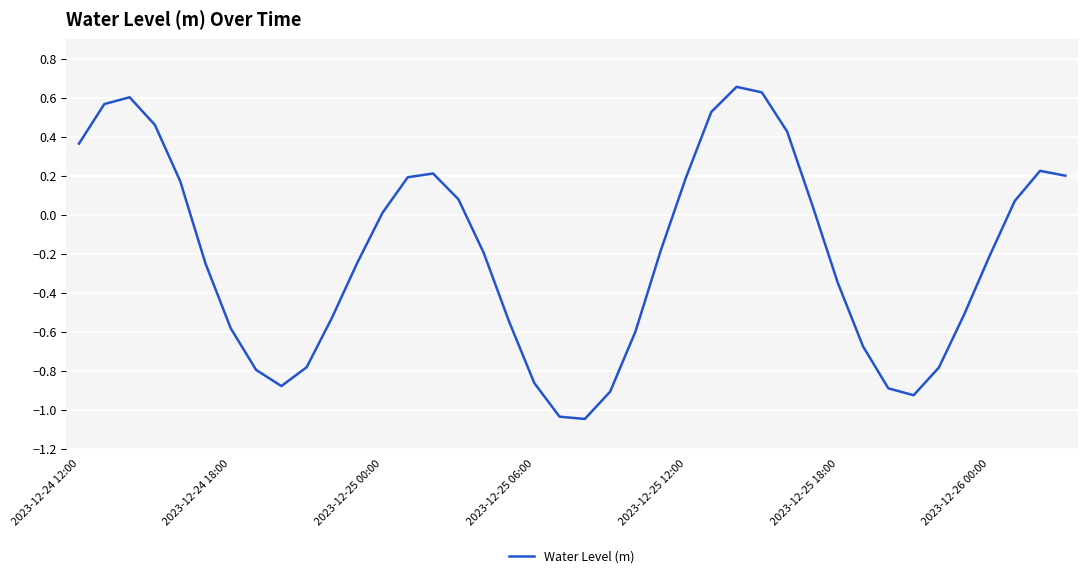

What is the value of the 22nd point from the left?

-0.9